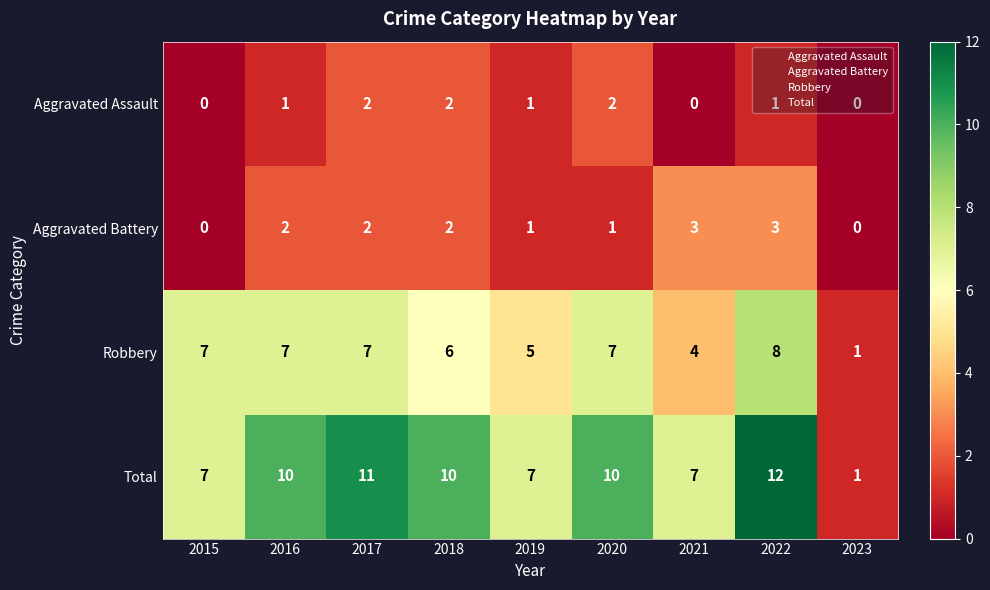

What is the difference between the highest and lowest values at 2018?

8